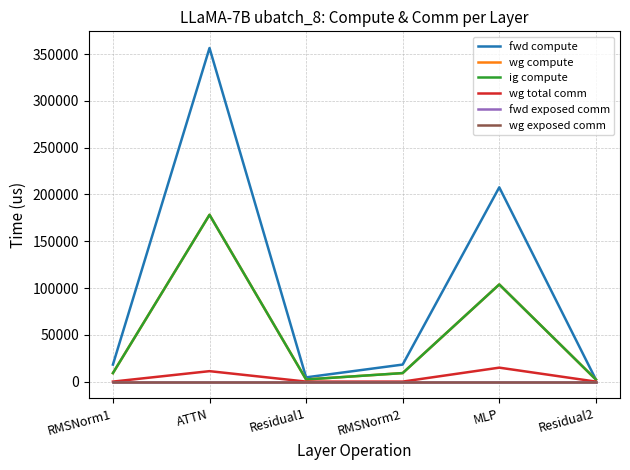

Reading left to right, transcribe all the data shown in this chart.

fwd compute: 18193.1	356506.9	4529.7	18193.1	207621.3	2264.8
wg compute: 9096.6	178253.5	2264.8	9096.6	103810.7	2264.8
ig compute: 9096.6	178253.5	2264.8	9096.6	103810.7	2264.8
wg total comm: 0.0	11160.8	0.0	0.0	14903.8	0.0
fwd exposed comm: 0.0	0.0	0.0	0.0	0.0	0.0
wg exposed comm: 0.0	0.0	0.0	0.0	0.0	0.0